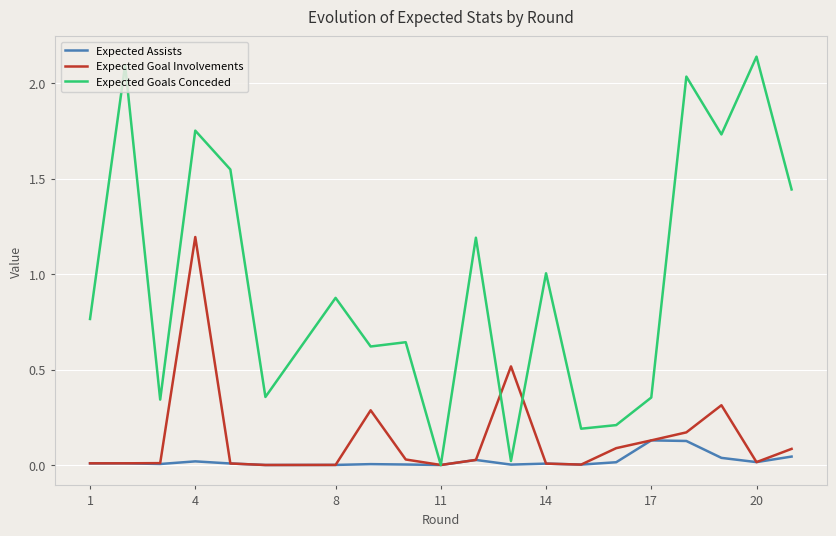

What is the maximum value for Expected Goal Involvements?

1.2